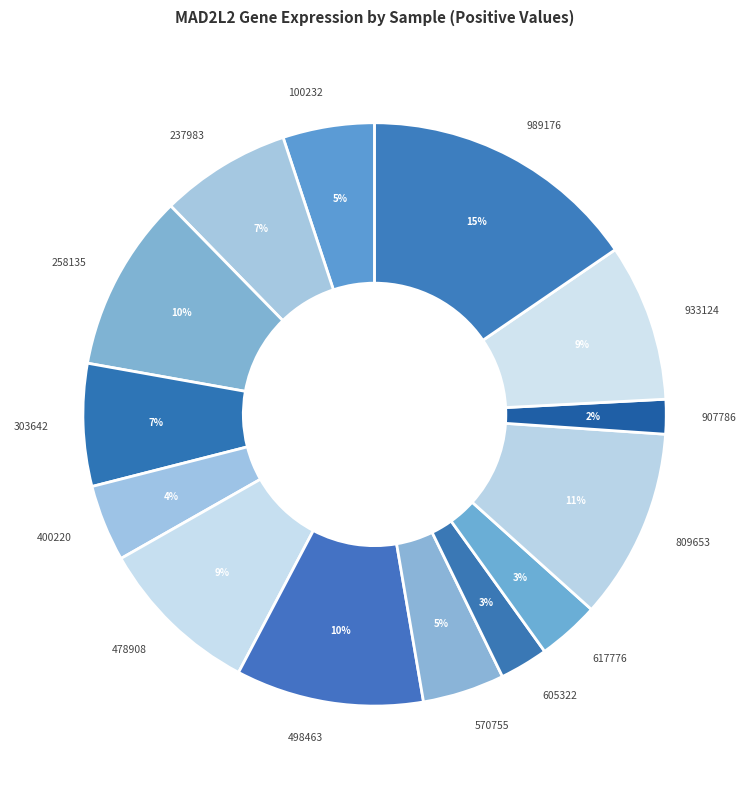

The 478908 slice represents 21% of the pie. True or false?

False